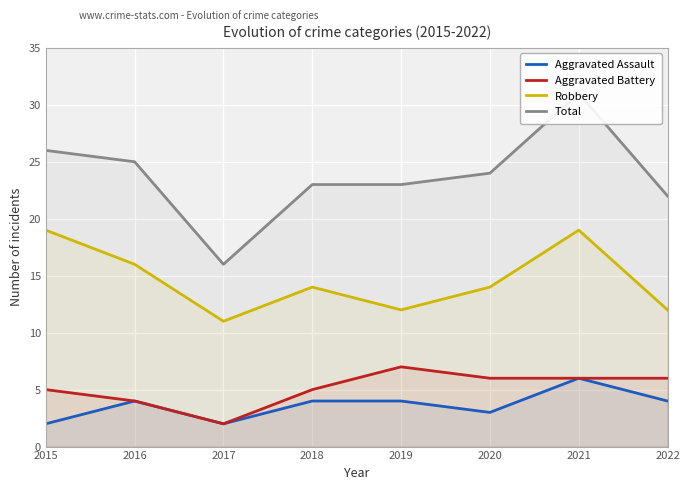

Is the value of Total at 2021 greater than the value of Robbery at 2015?

Yes